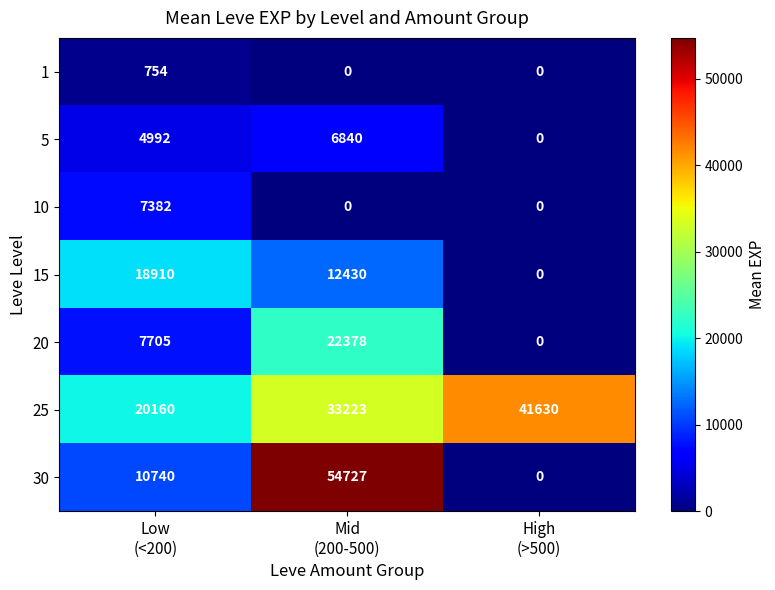

Which series changed the most between Low
(<200) and Mid
(200-500)?

30